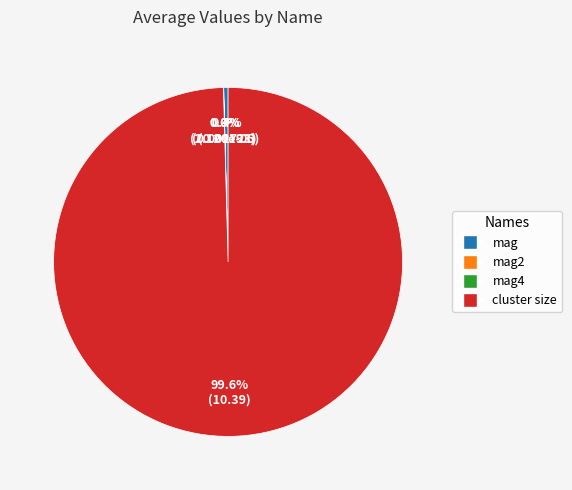

Which has a higher value, mag or cluster size?

cluster size